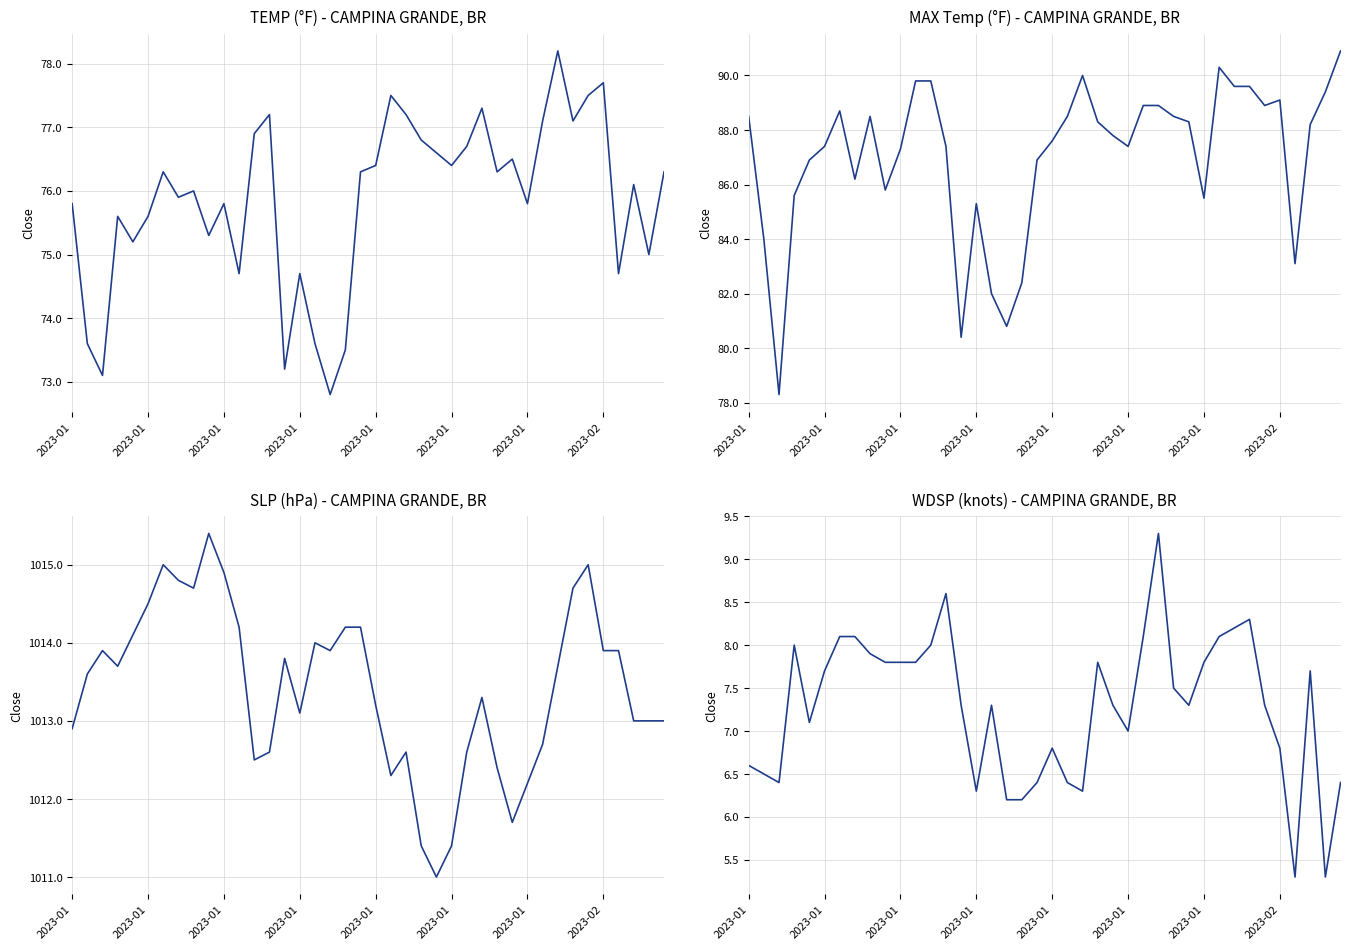

What is the maximum value shown in the chart?

1015.4